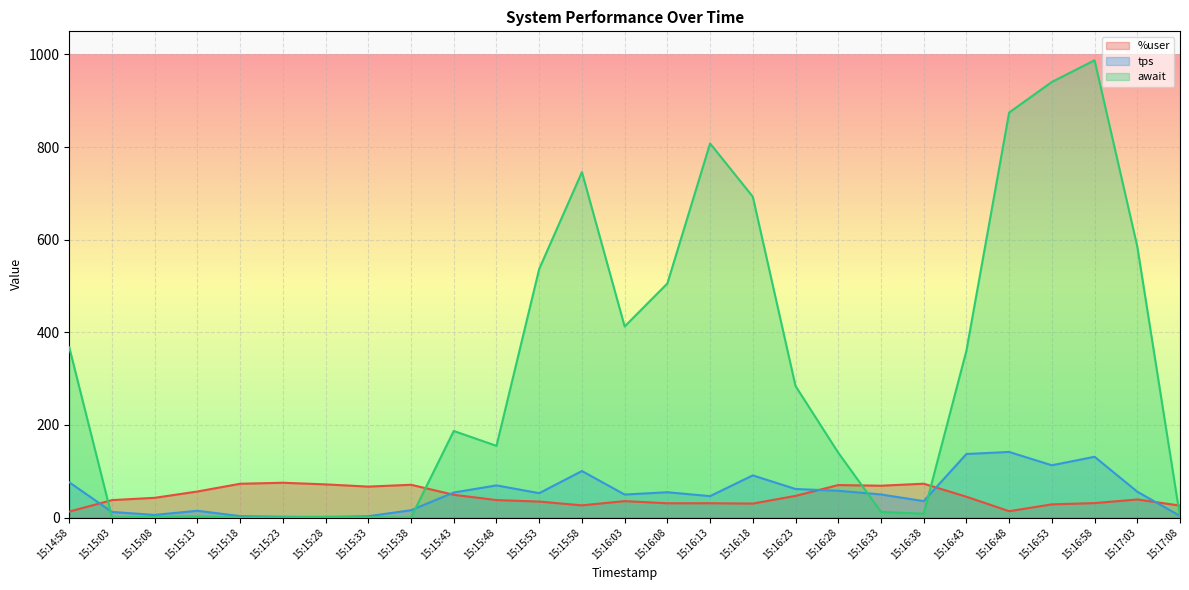

Rank the categories by tps value from highest to lowest.

15:16:48, 15:16:43, 15:16:58, 15:16:53, 15:15:58, 15:16:18, 15:14:58, 15:15:48, 15:16:23, 15:16:28, 15:17:03, 15:16:08, 15:15:43, 15:15:53, 15:16:33, 15:16:03, 15:16:13, 15:16:38, 15:15:38, 15:15:13, 15:15:03, 15:15:08, 15:17:08, 15:15:18, 15:15:33, 15:15:23, 15:15:28